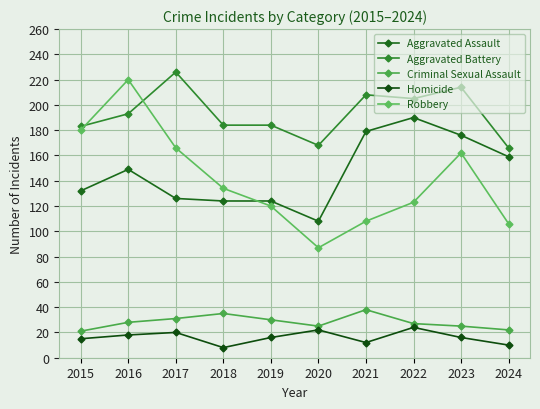

What is the difference between the second highest and second lowest values in the Criminal Sexual Assault series?

13